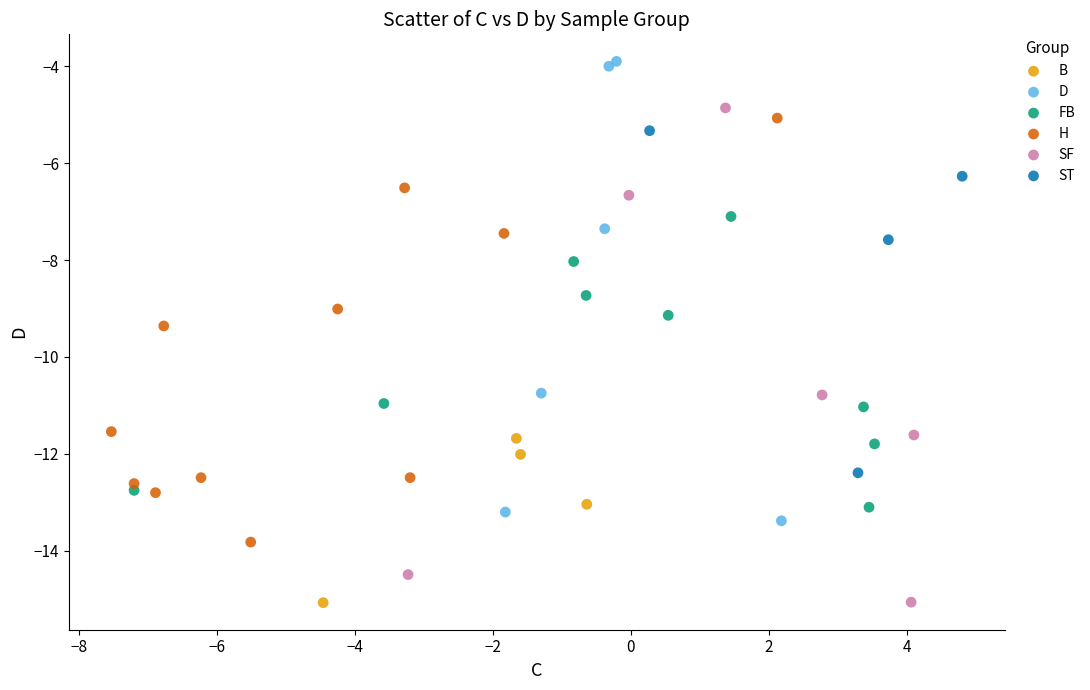

Which series contains the highest Y value?

D